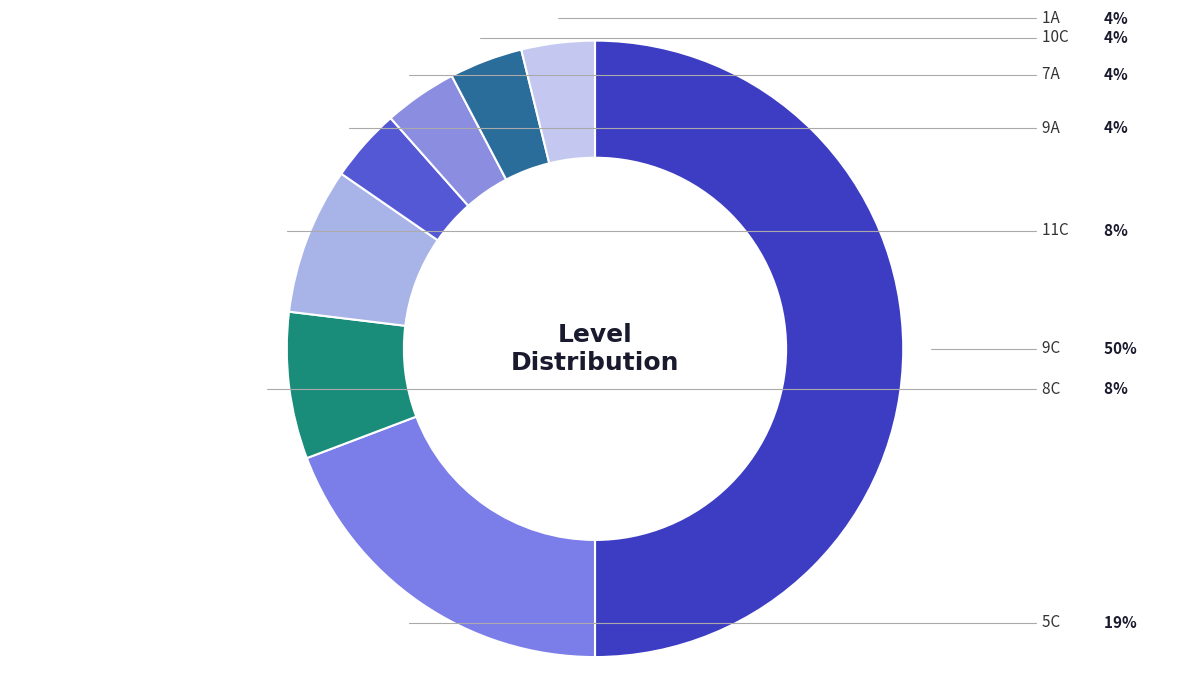

To the nearest percent, what is the difference between the largest and smallest slice percentages?

46%